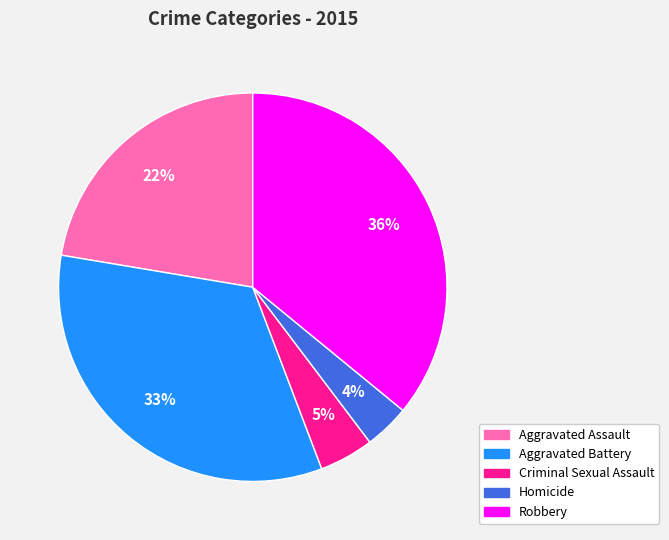

Do Criminal Sexual Assault and Homicide together represent more than half of the pie?

No